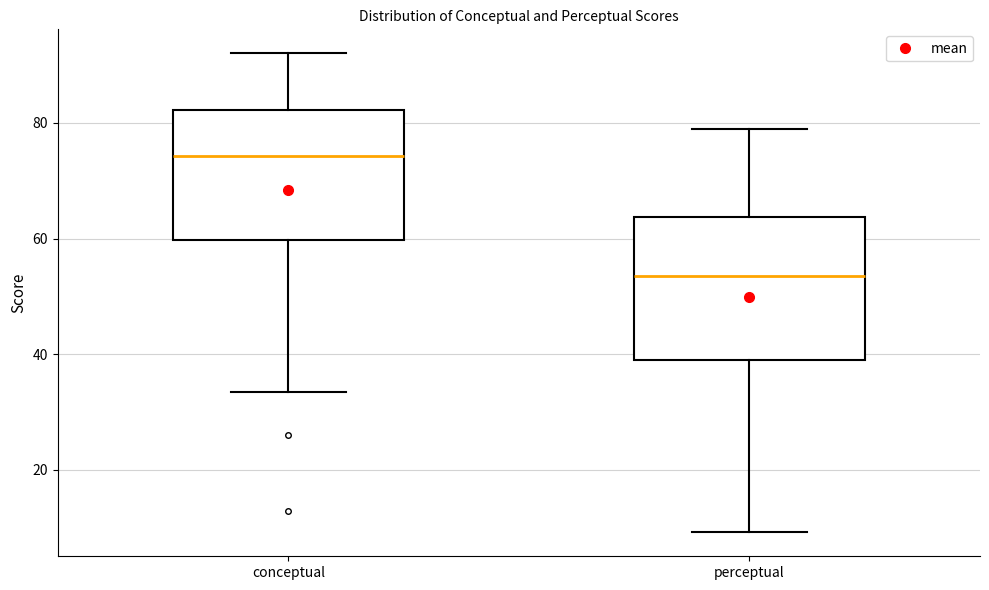

Reading left to right, transcribe this box plot: for each box, give where its median line is, the range the box spans, and where its two whiskers end, as read against the y-axis. The values are not printed on the chart, so give them approximately, as read against the axis.

conceptual: median 74, box 60 to 82, whiskers 34 to 92
perceptual: median 54, box 38 to 64, whiskers 10 to 80